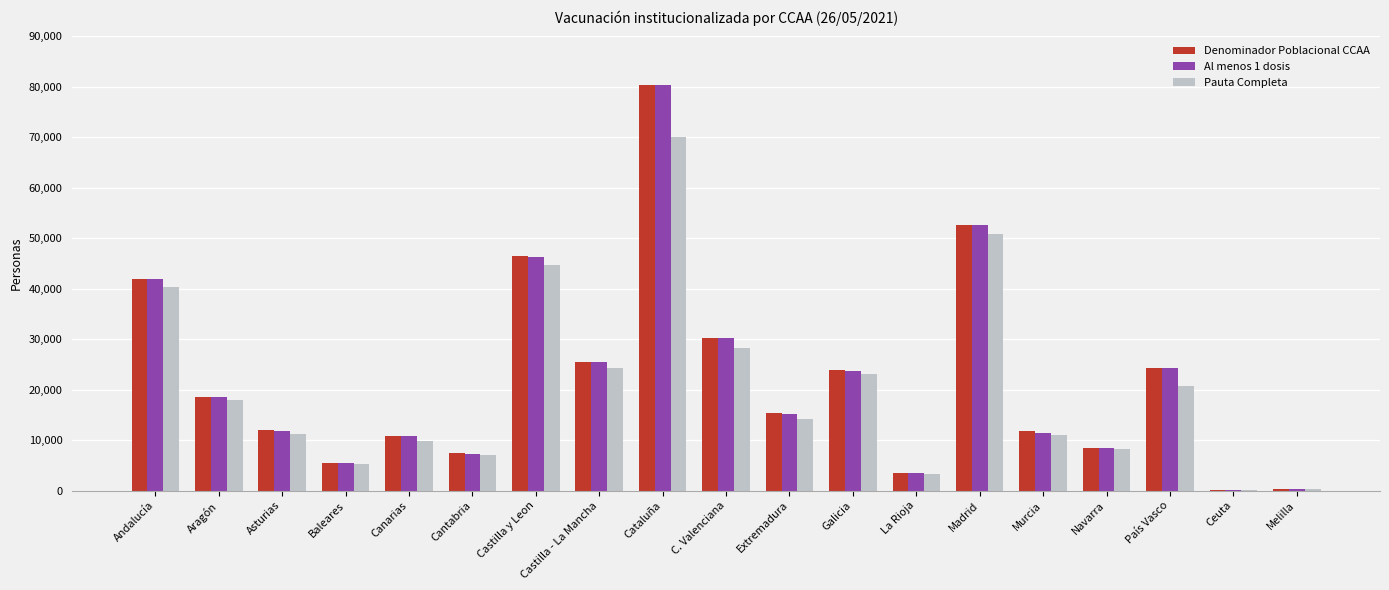

What is the sum of all Pauta Completa values?

390900